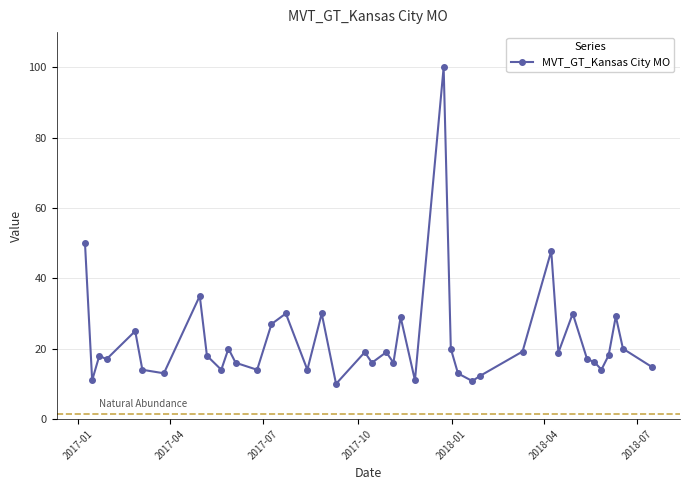

How many lines are shown in the chart?

1